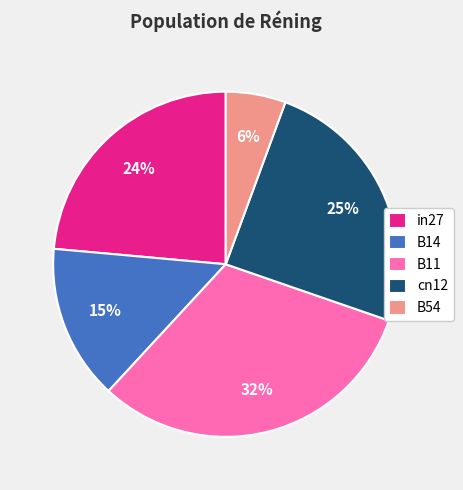

Is there any slice that represents more than half of the pie?

No